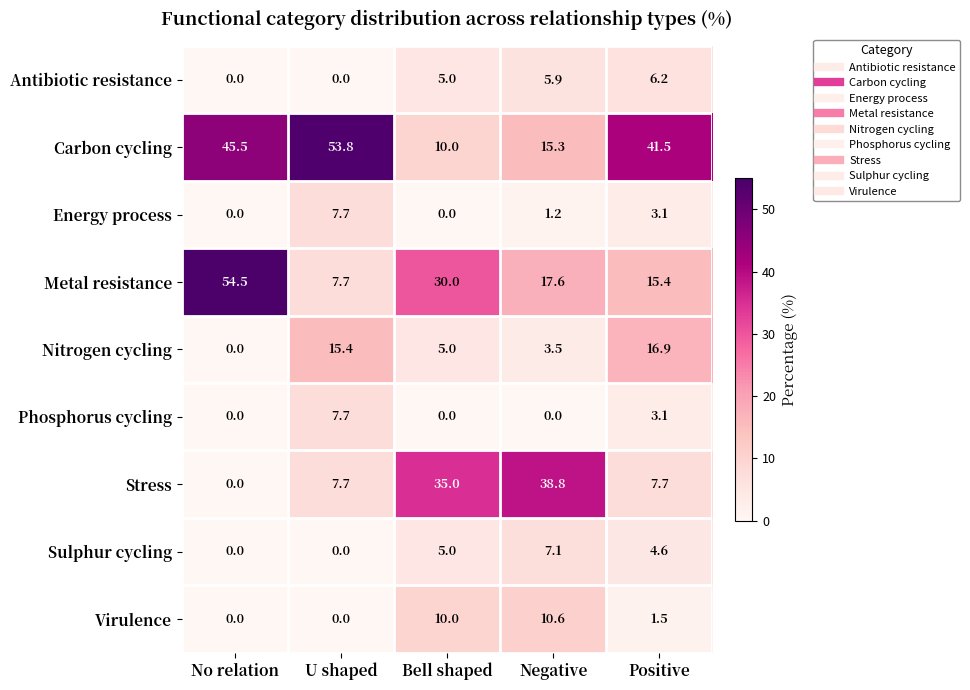

Between U shaped and Bell shaped, which series saw the biggest shift?

Carbon cycling